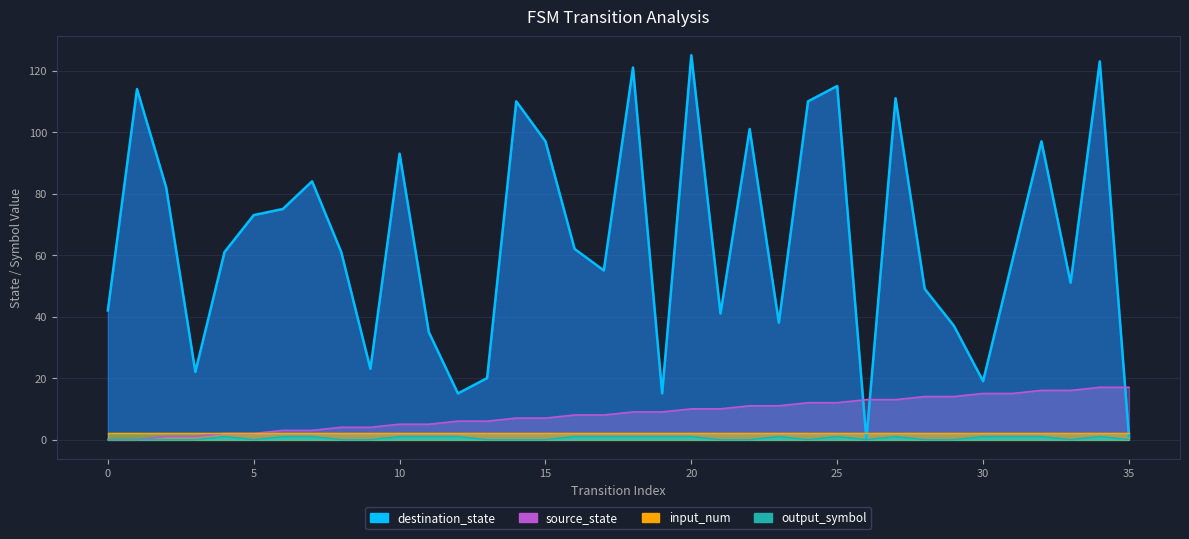

How many interior local peaks does the output_symbol series have?

5